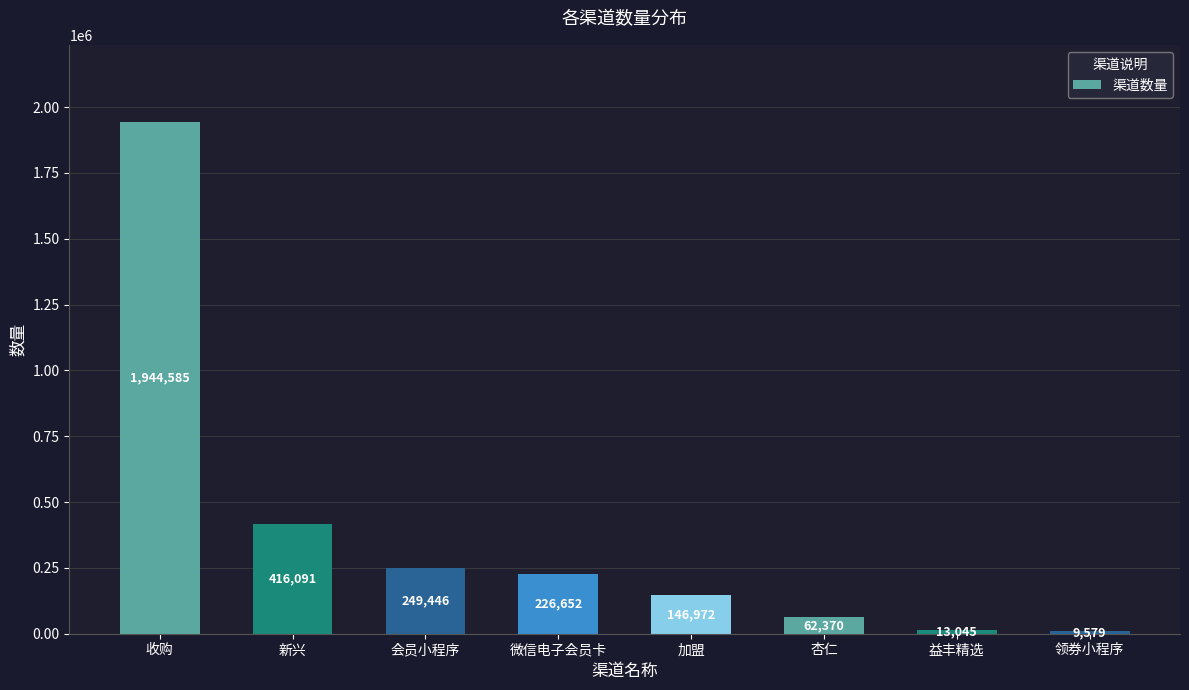

What is the label of the 6th bar from the right?

会员小程序